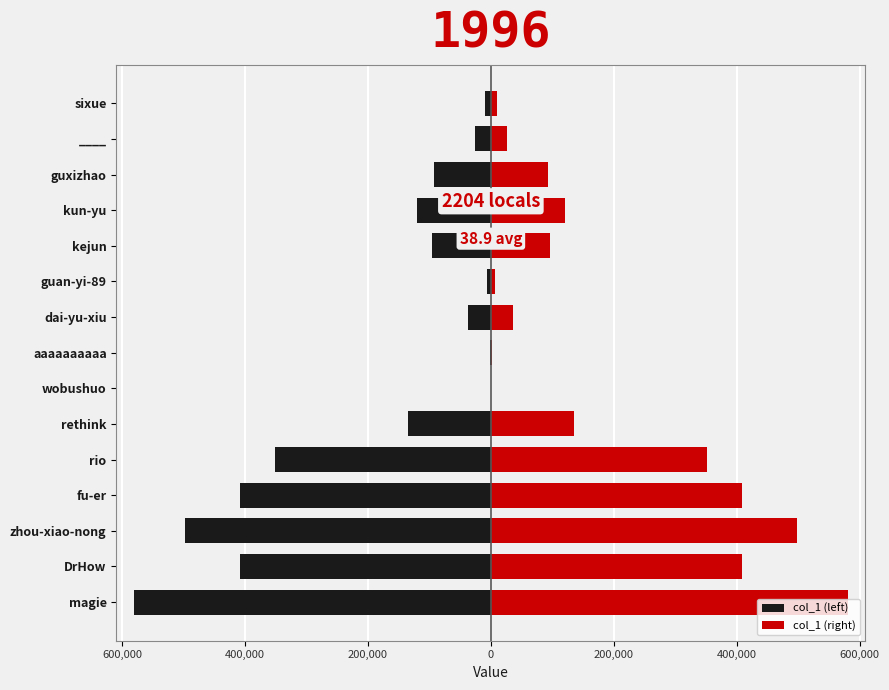

True or false: col_1 (left) has a value of -221670 at rethink.

False